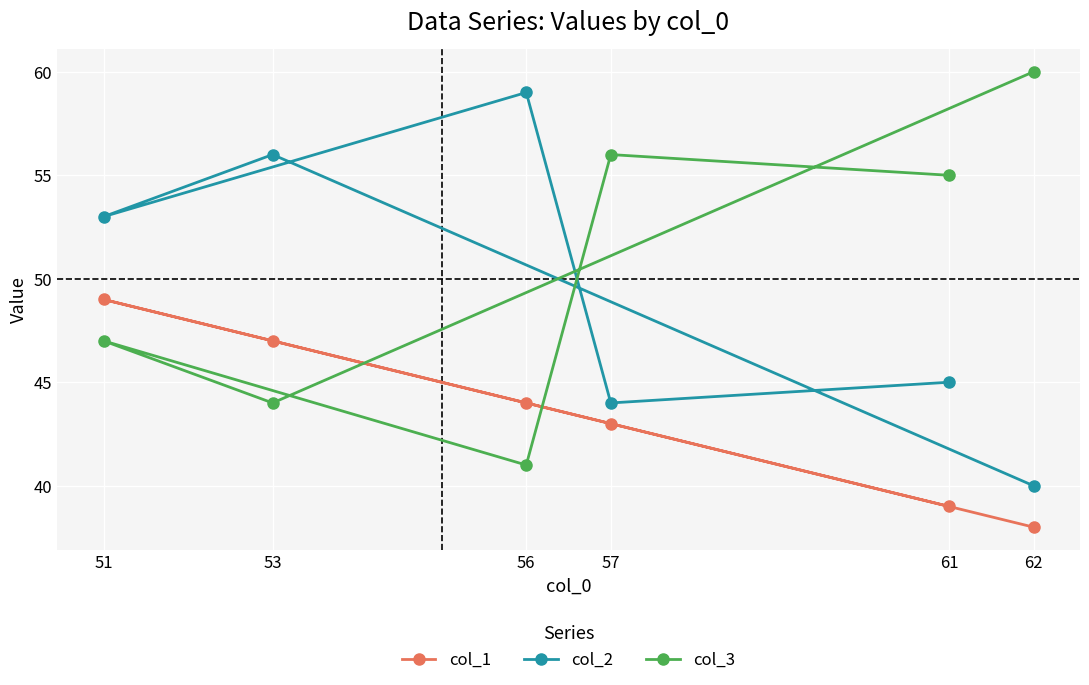

At how many categories does at least one series exceed 42?

6